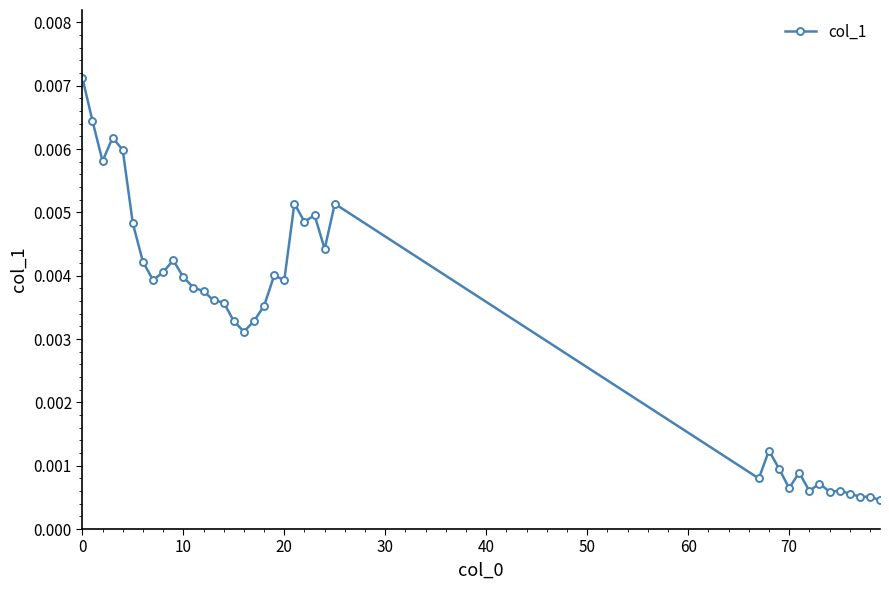

True or false: there are more than 0 points higher than both neighbors.

True